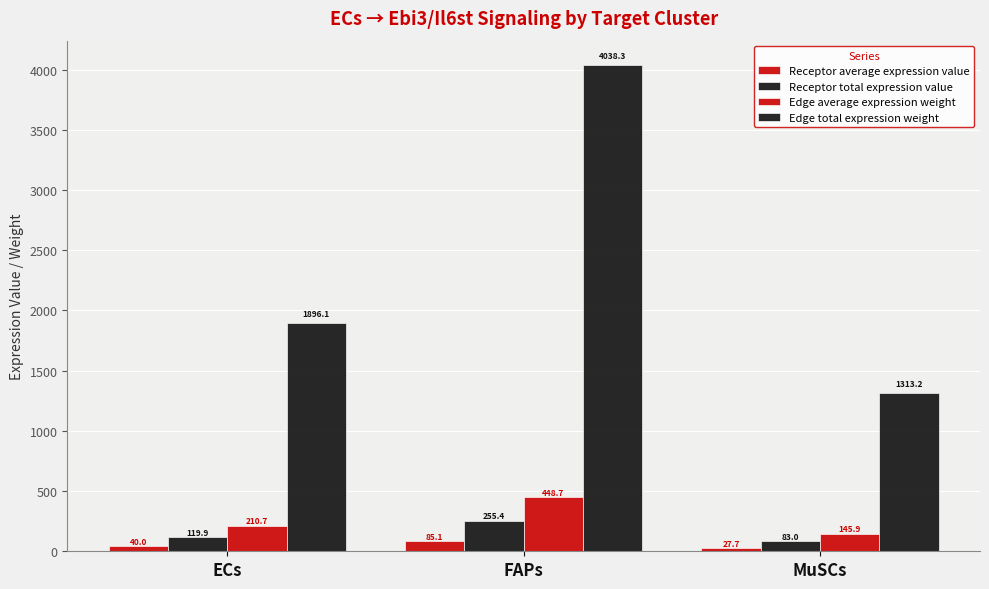

How many values in the Edge average expression weight series exceed 210?

2